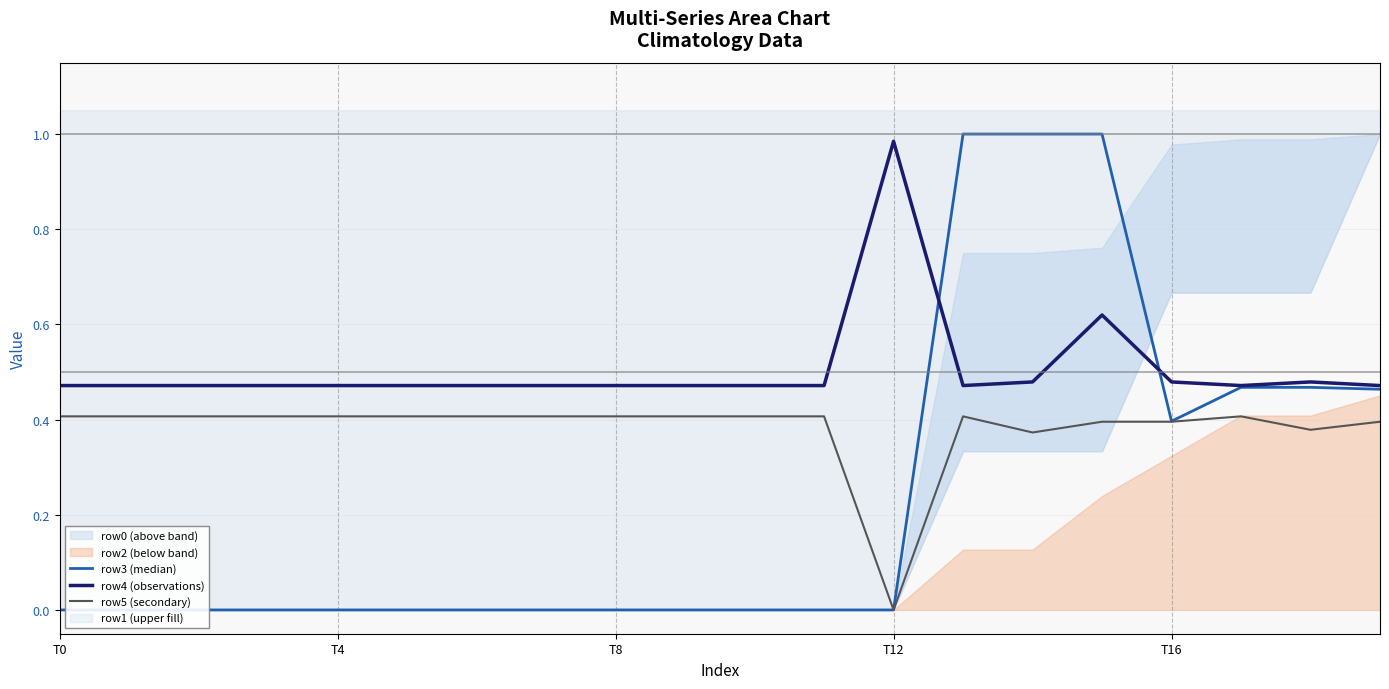

True or false: row4 (observations) and row5 (secondary) intersect in this chart.

False